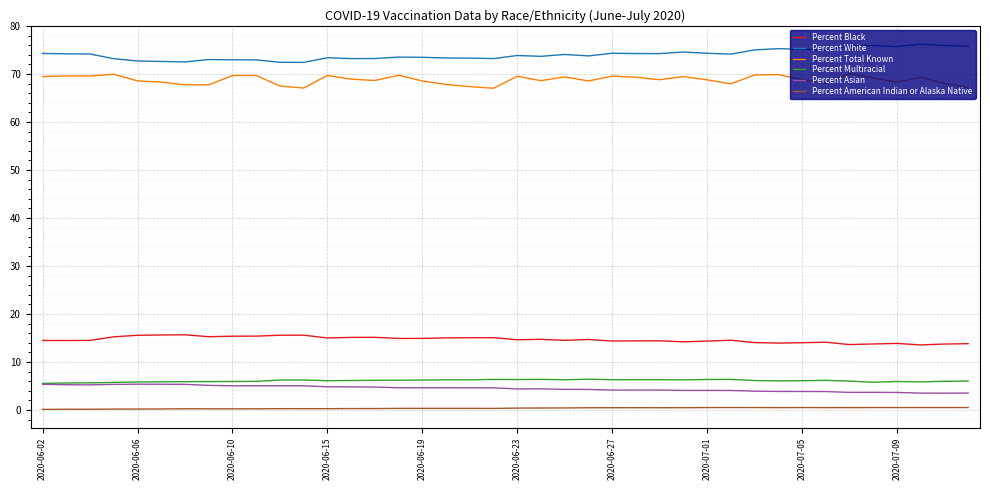

Which series has the largest total across all categories?

Percent White